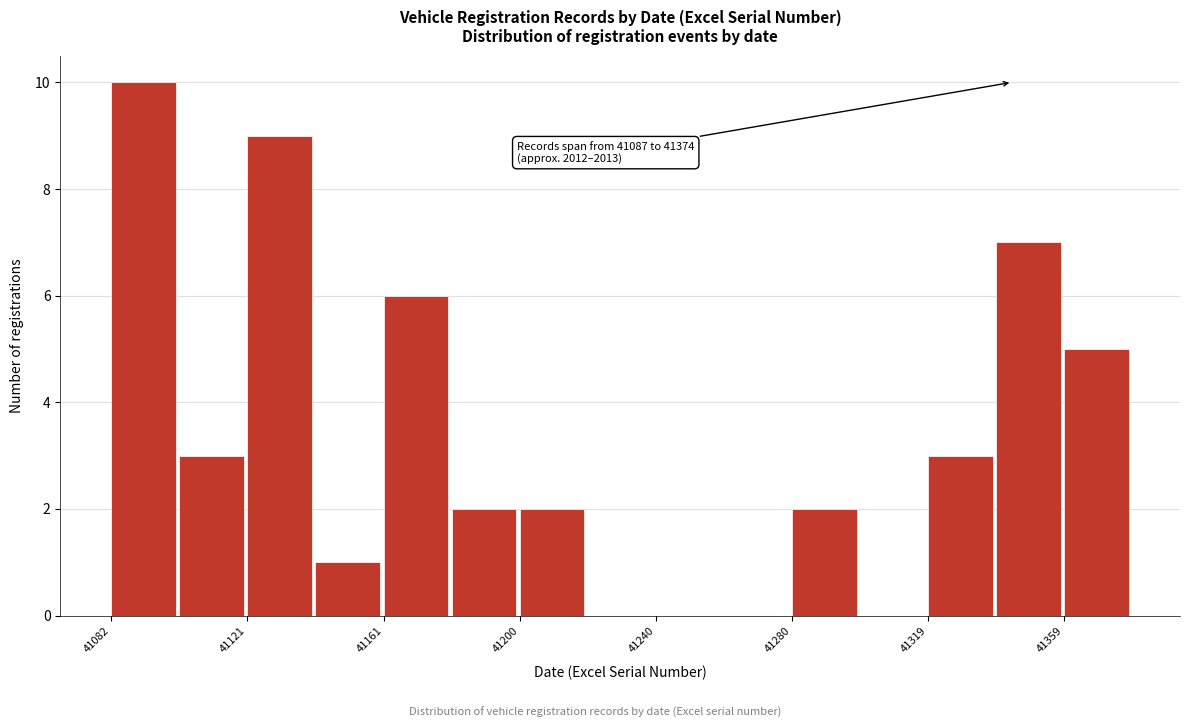

Read against the x-axis, roughly where is the centre of the tallest bar?

41090